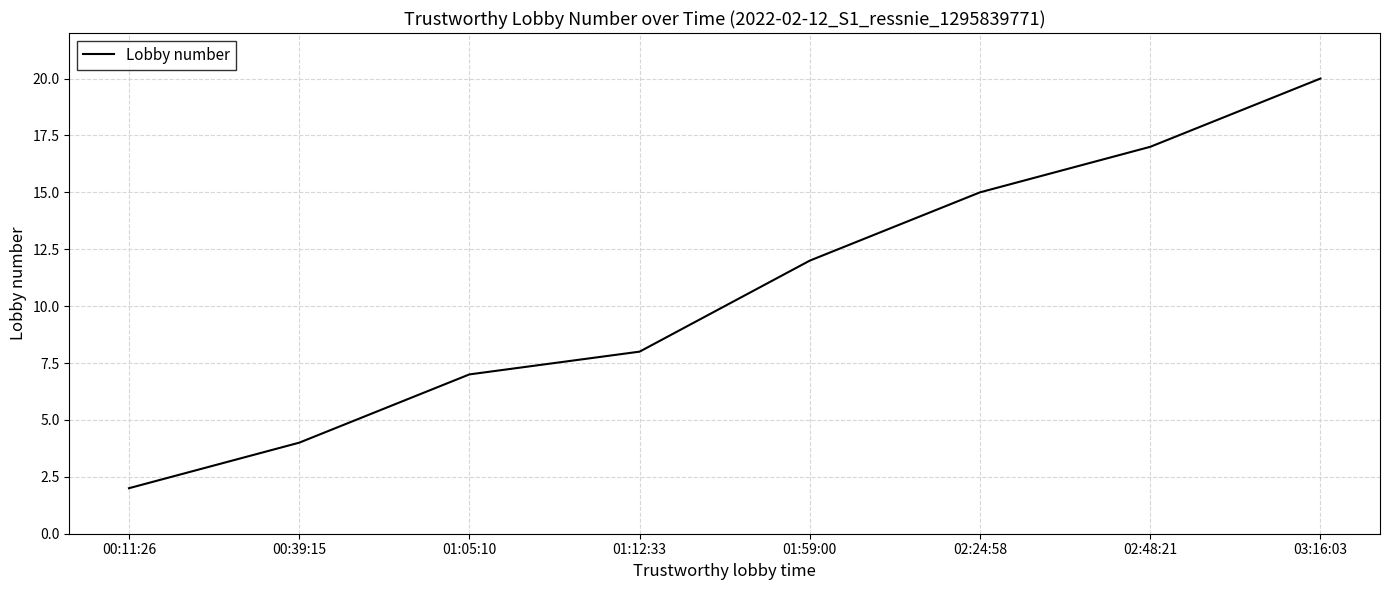

What is the change in value from 01:12:33 to 02:24:58?

+7